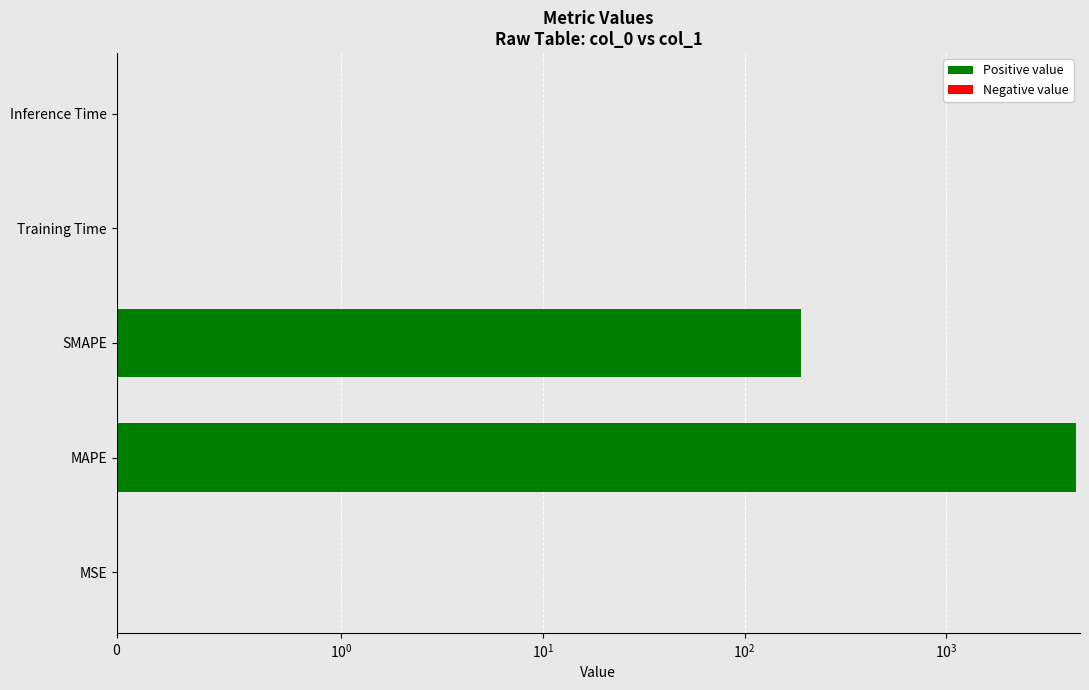

Reading left to right, what are all the values shown in this chart?

0.0	4378.6	191.3	0.0	0.0